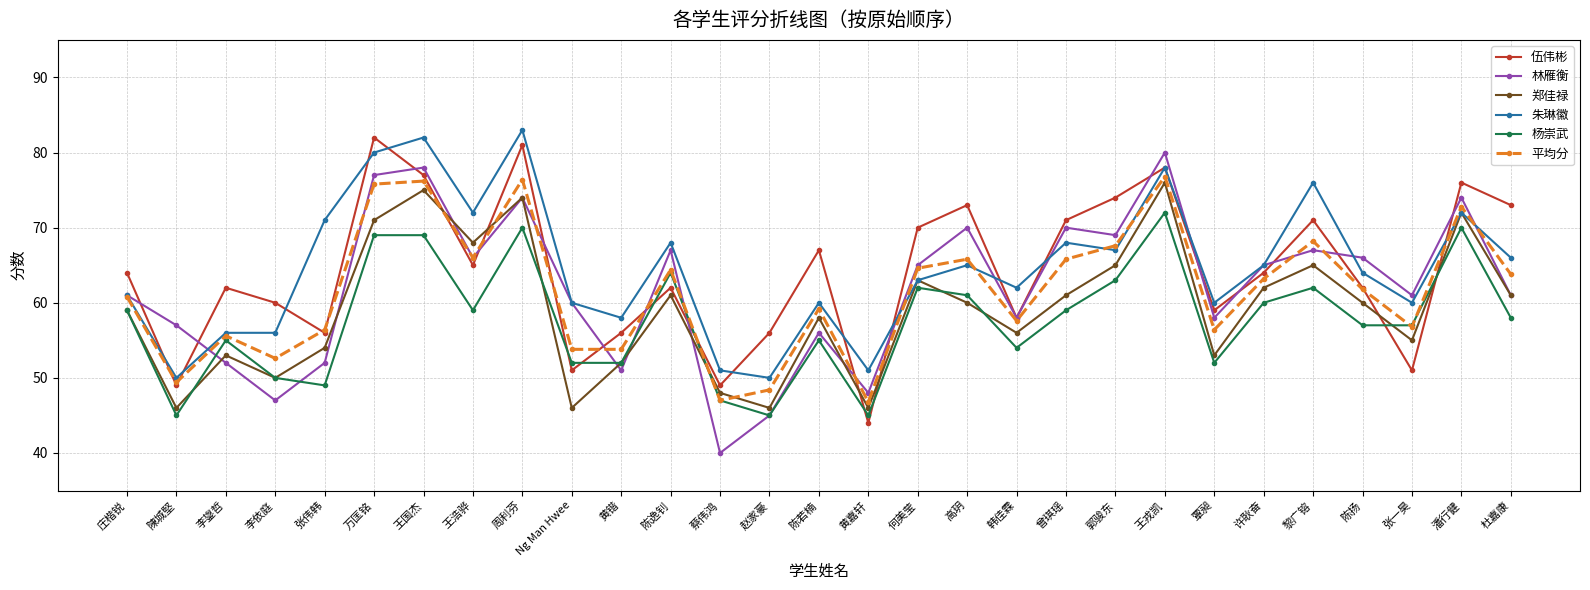

Which series ends up on top after the final intersection of 杨崇武 and 郑佳禄?

郑佳禄